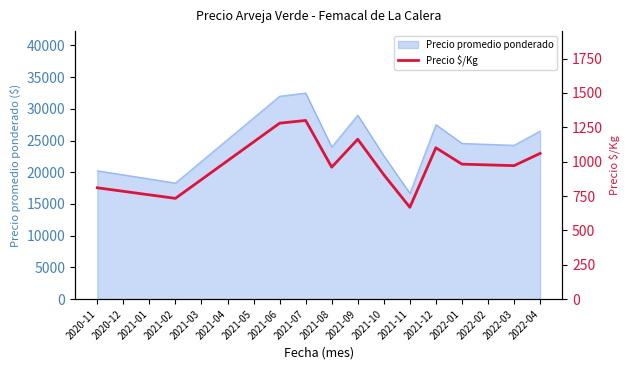

The value of Precio promedio ponderado at 2021-02 is 18313.0. True or false?

True